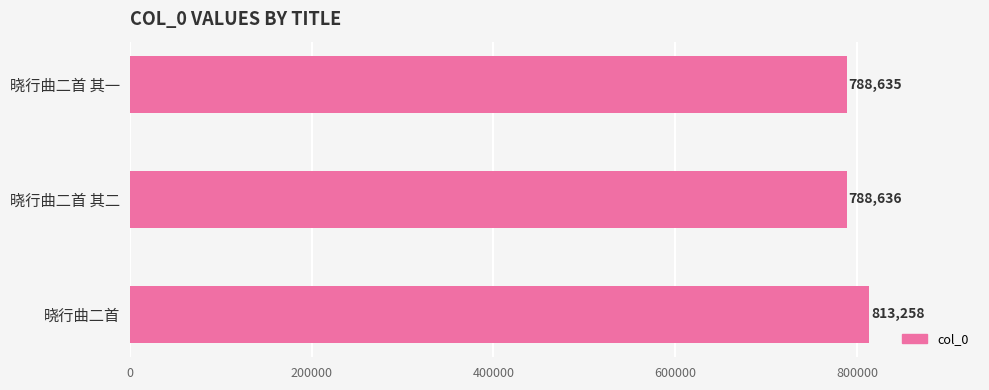

Approximately how many times larger is the value at 晓行曲二首 compared to 晓行曲二首 其二?

1.0